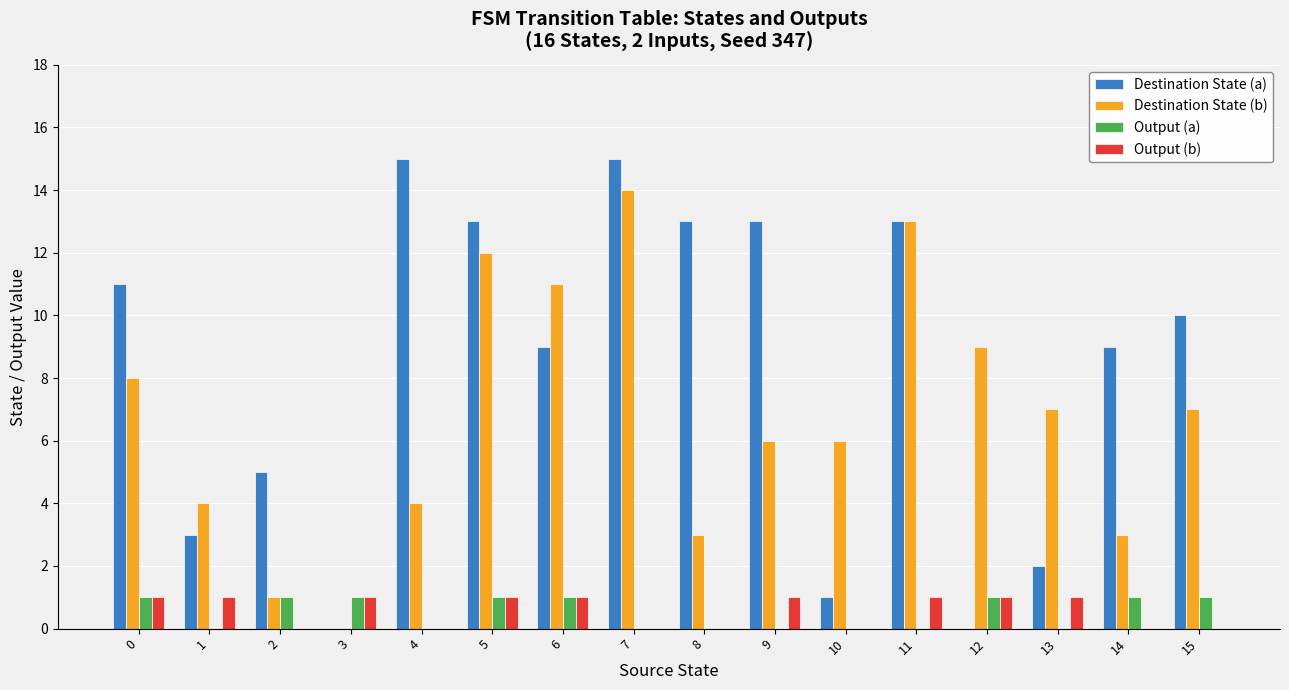

The Destination State (a) series shows 5 at 2. True or false?

True